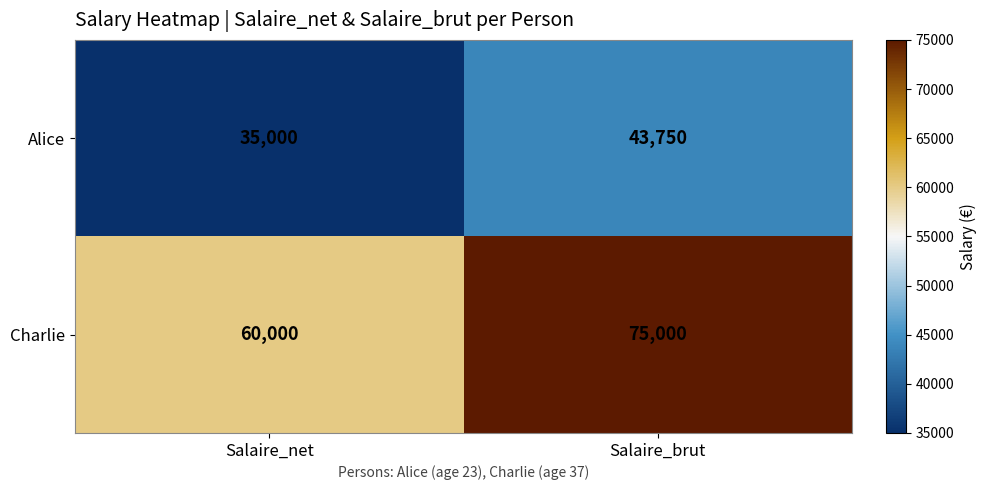

Reading right to left, transcribe all the data shown in this chart.

Alice: 43750	35000
Charlie: 75000	60000